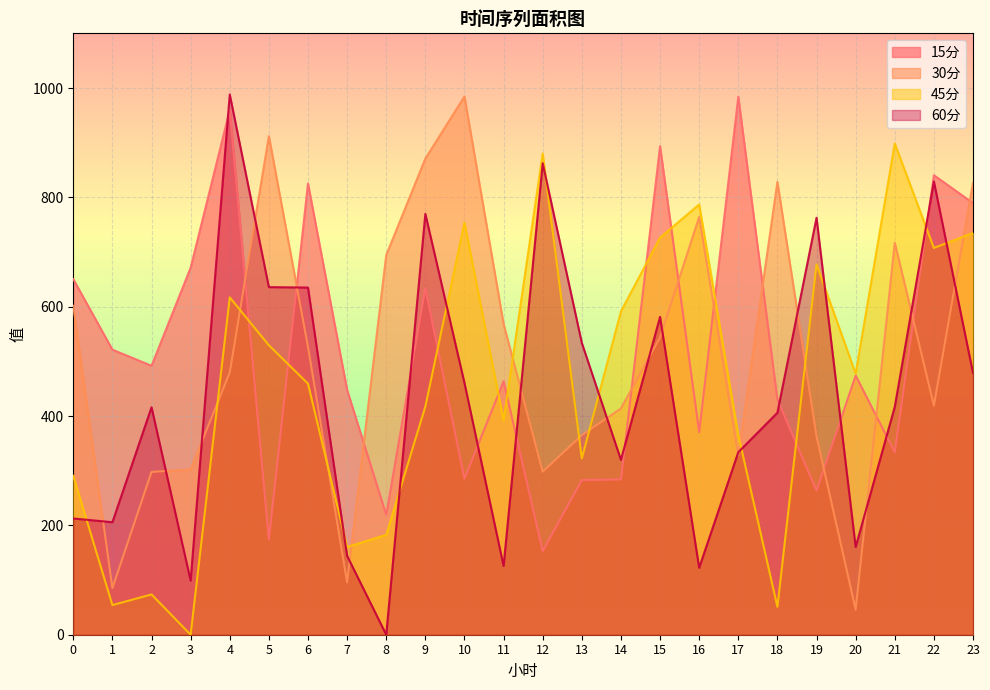

At which label does 45分 reach its minimum?

3